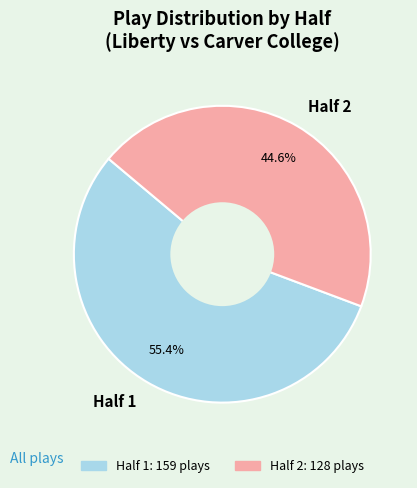

Rank the categories by value from lowest to highest.

Half 2, Half 1